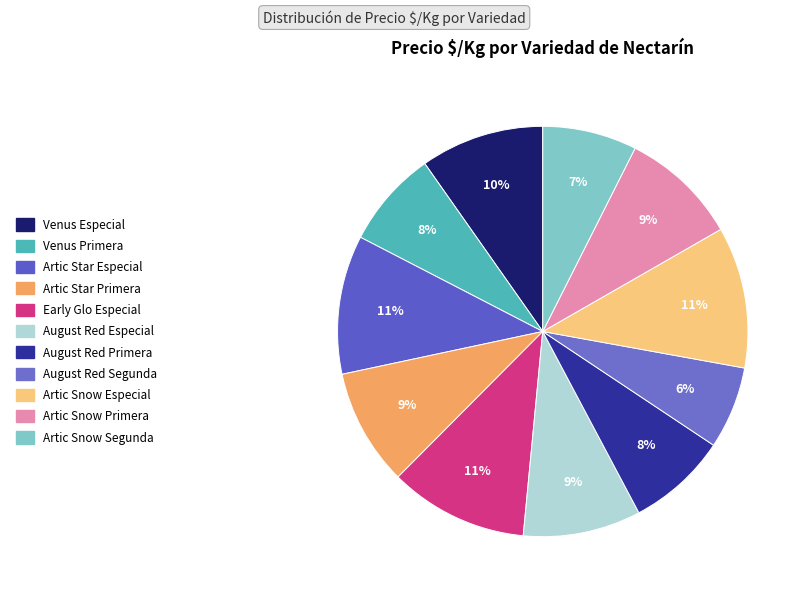

To the nearest percent, what is the average slice percentage?

9%